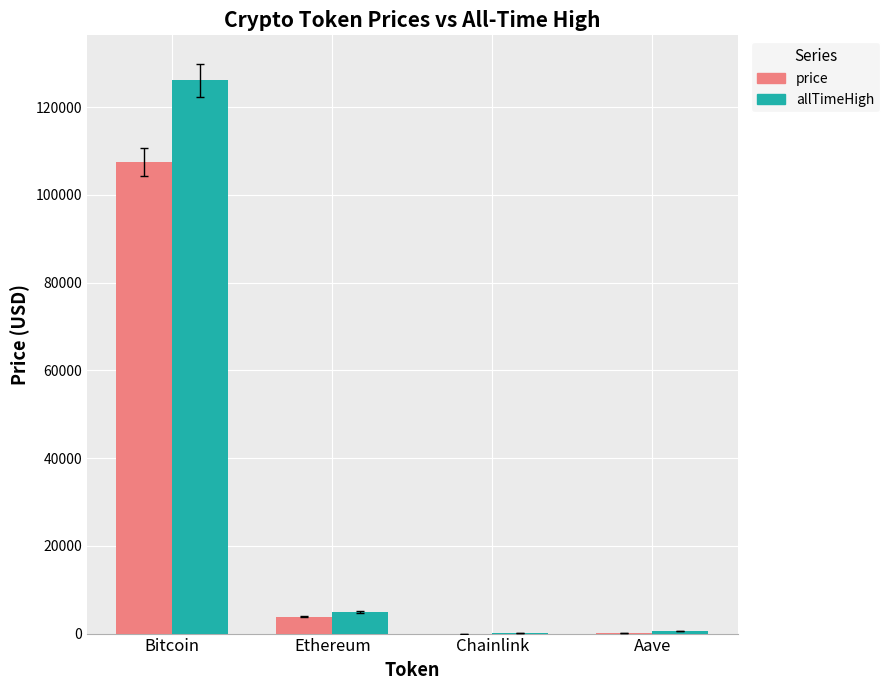

Which series has the widest spread of values?

allTimeHigh